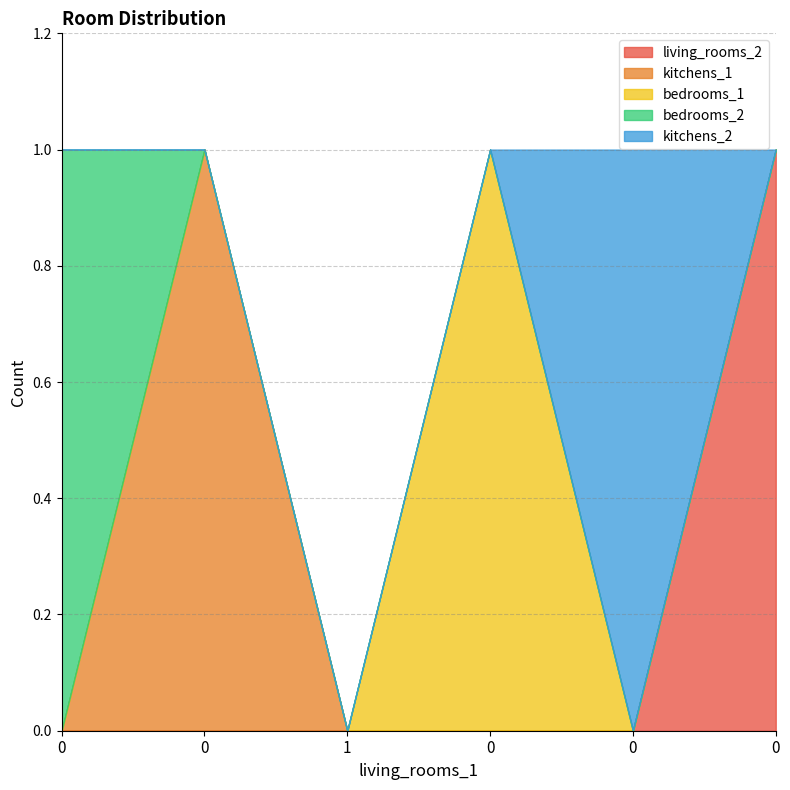

What are all the series names shown in the legend?

living_rooms_2, kitchens_1, bedrooms_1, bedrooms_2, kitchens_2